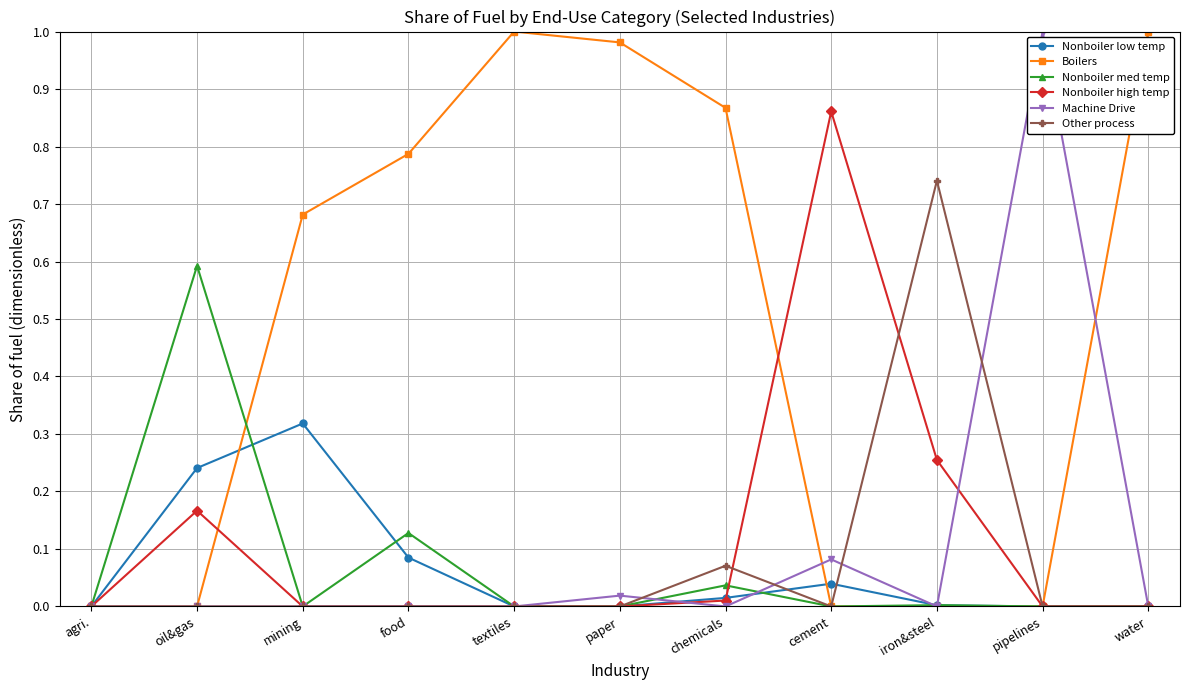

Count the number of categories in the chart.

11